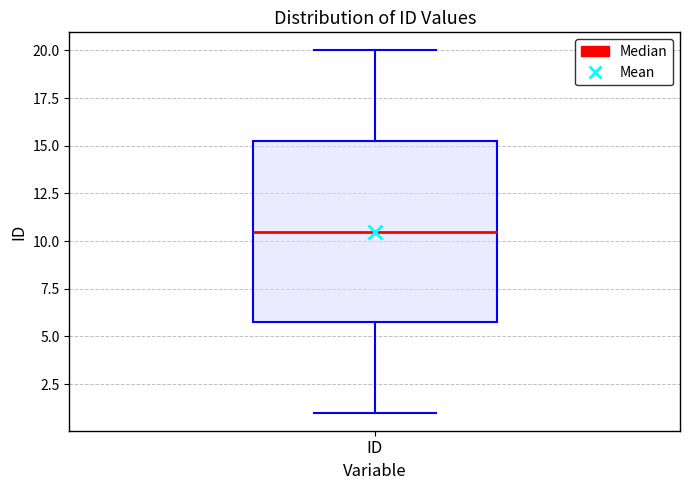

Transcribe this box plot: give where the median line is, the range the box spans, and where the two whiskers end, as read against the y-axis. The values are not printed on the chart, so give them approximately, as read against the axis.

median 10.5, box 6.0 to 15.5, whiskers 1.0 to 20.0